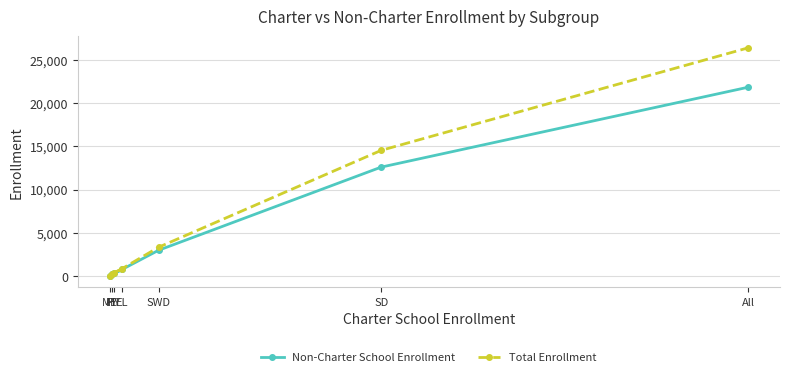

List the labels in order of Non-Charter School Enrollment value, smallest first.

ME, FY, HY, EL, SWD, SD, All